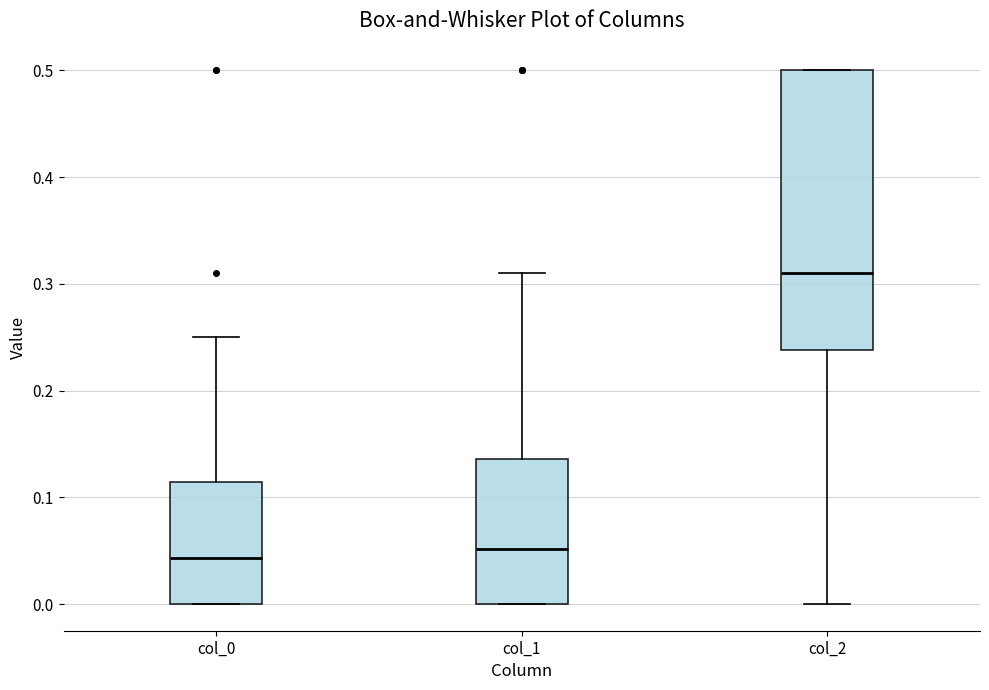

Which box is the tallest, from its lower edge to its upper edge?

col_2